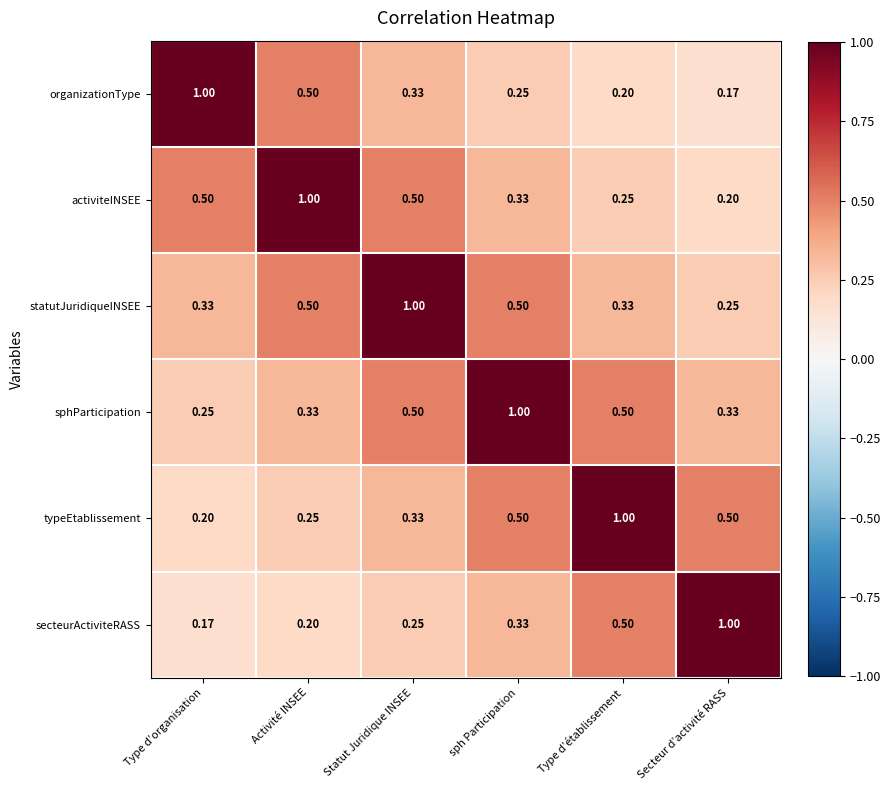

At which label is activiteINSEE closest to 0?

Secteur d’activité RASS